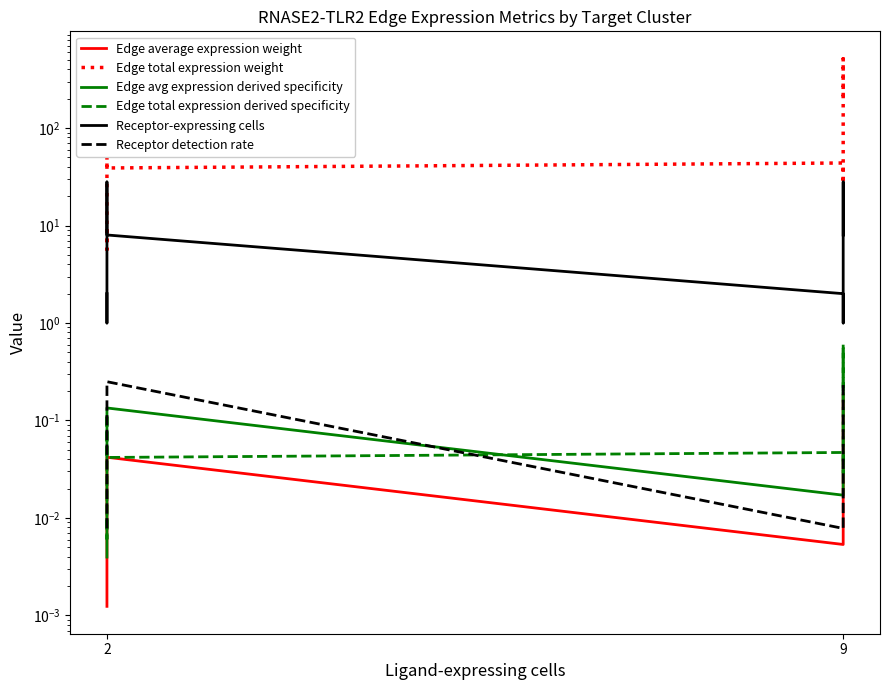

The Receptor detection rate series shows 0.1 at 9. True or false?

False